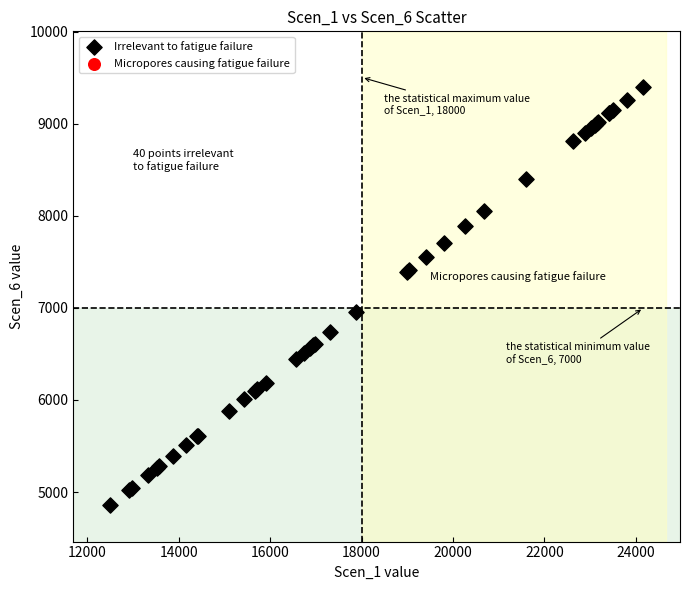

What Y value in the scatter plot is closest to 7133?

6955.2